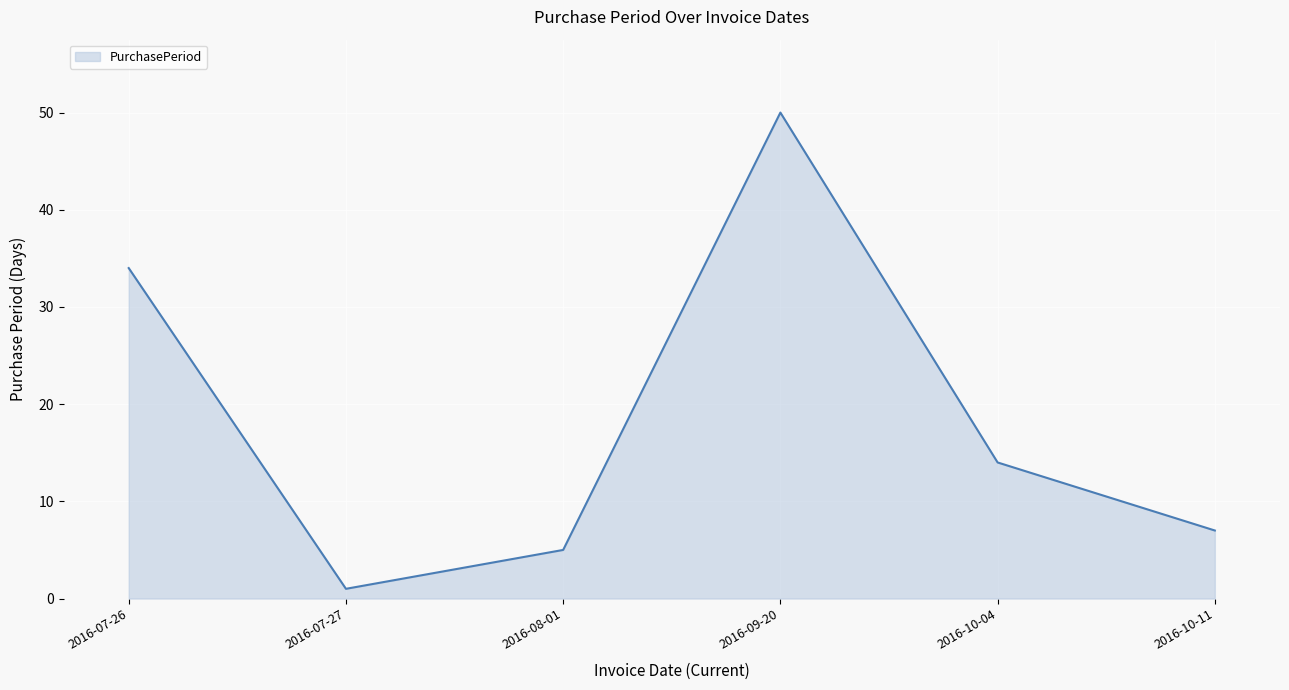

How many values are below 14?

3